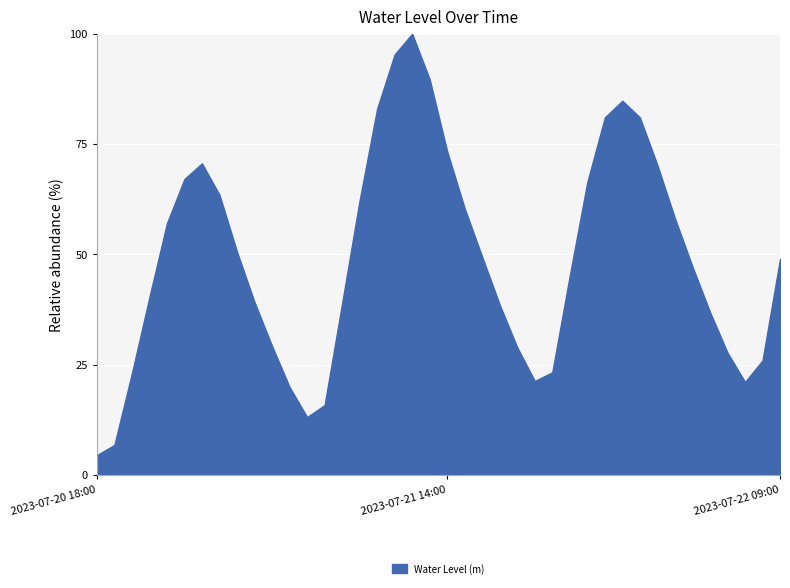

What is the minimum value shown in the chart?

4.5